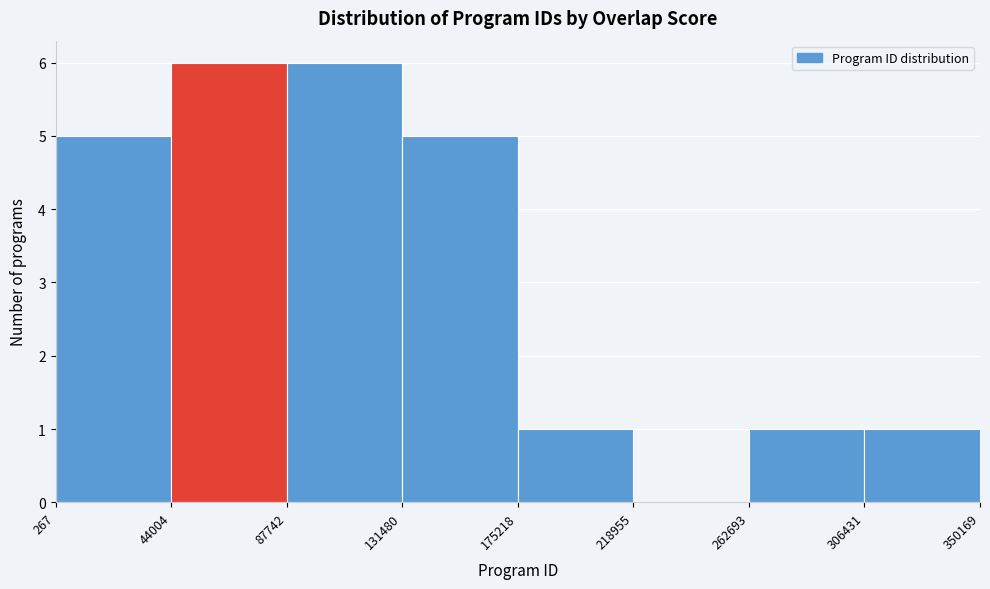

How tall is the bar that spans 87742 to 131480 on the x-axis? The values are not printed on the chart, so give them approximately, as read against the axis.

6